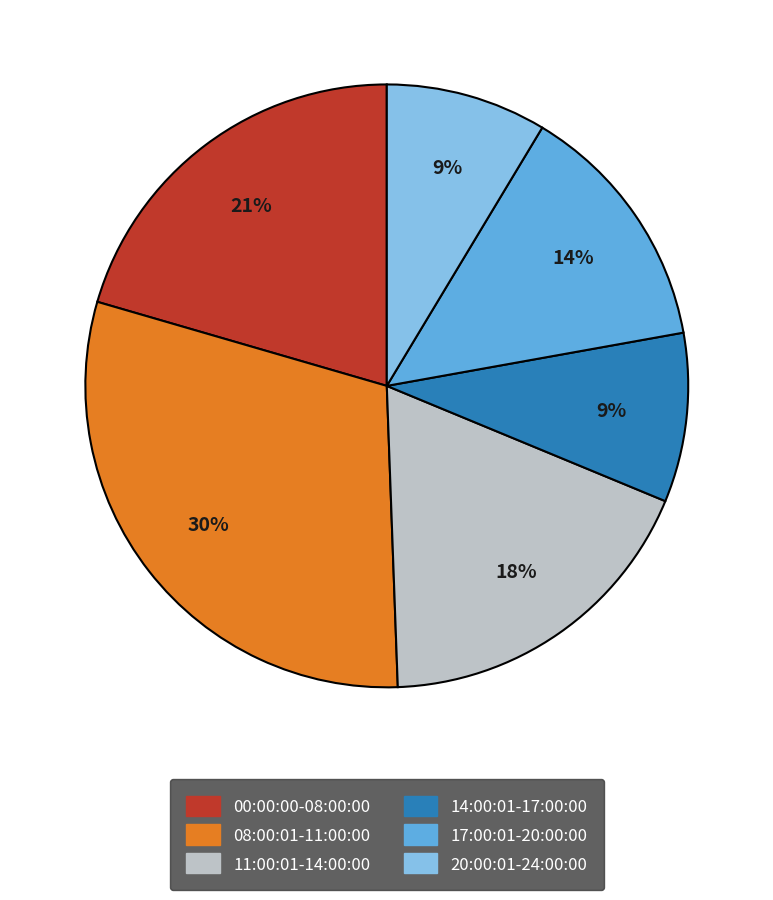

To the nearest percent, what portion does 00:00:00-08:00:00 represent?

21%